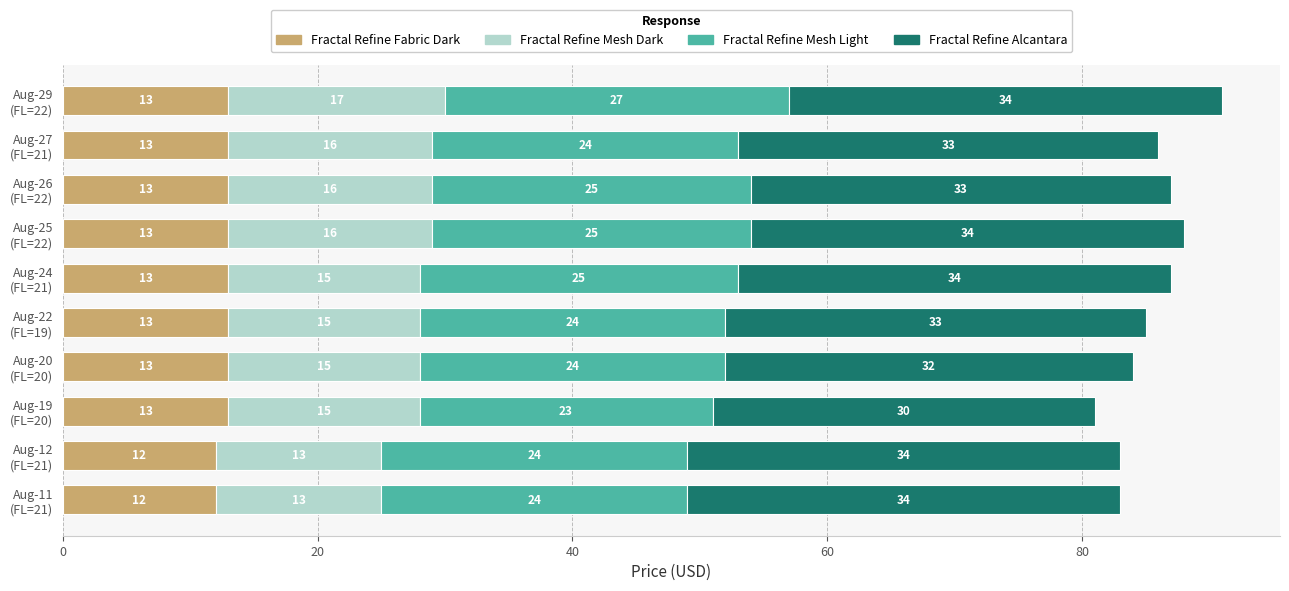

What is the maximum value for Fractal Refine Fabric Dark?

13